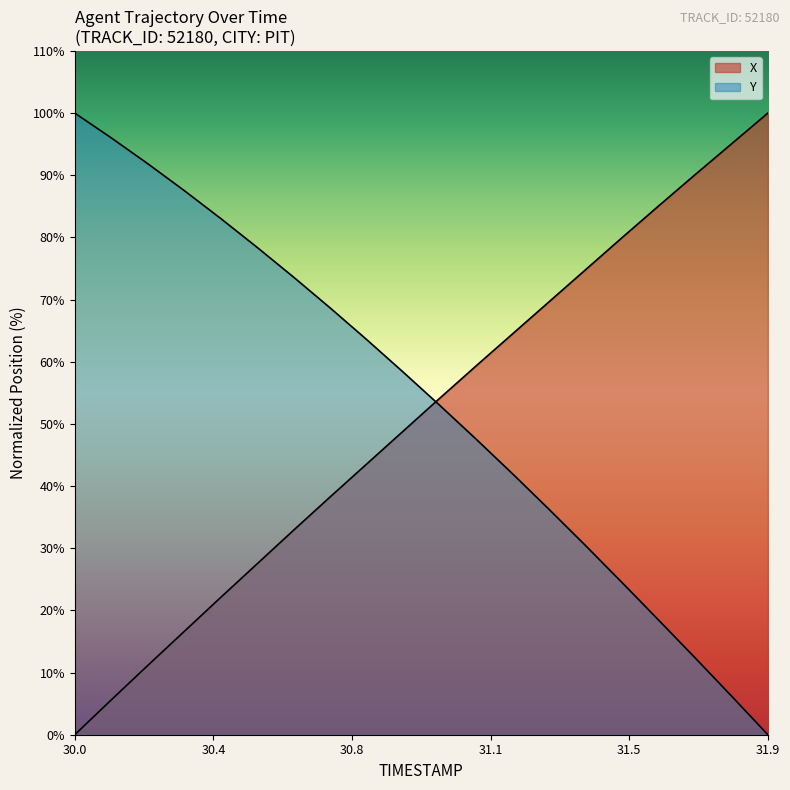

Where do Y and X first cross each other?

30.9 and 31.0